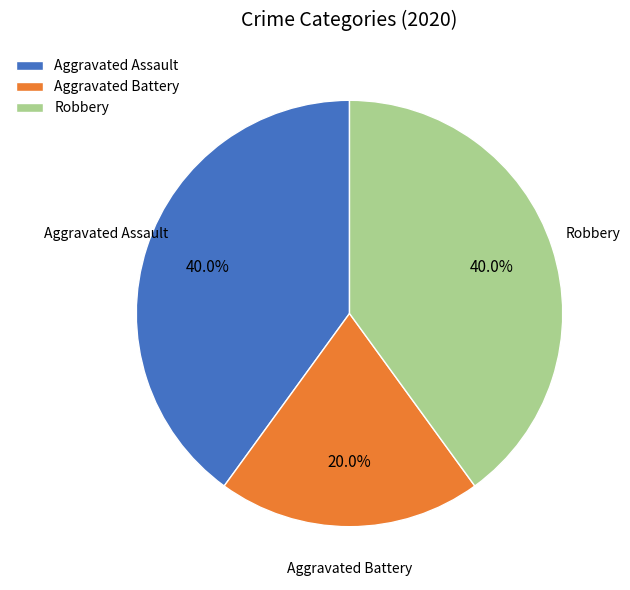

To the nearest percent, what portion does Aggravated Battery represent?

20%